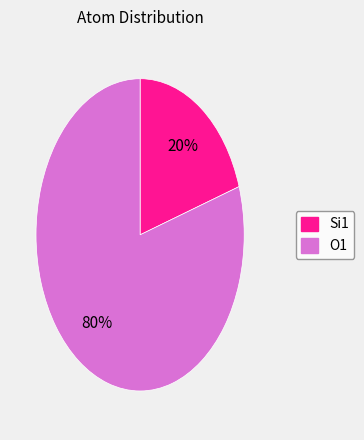

Is there any slice that represents more than half of the pie?

Yes